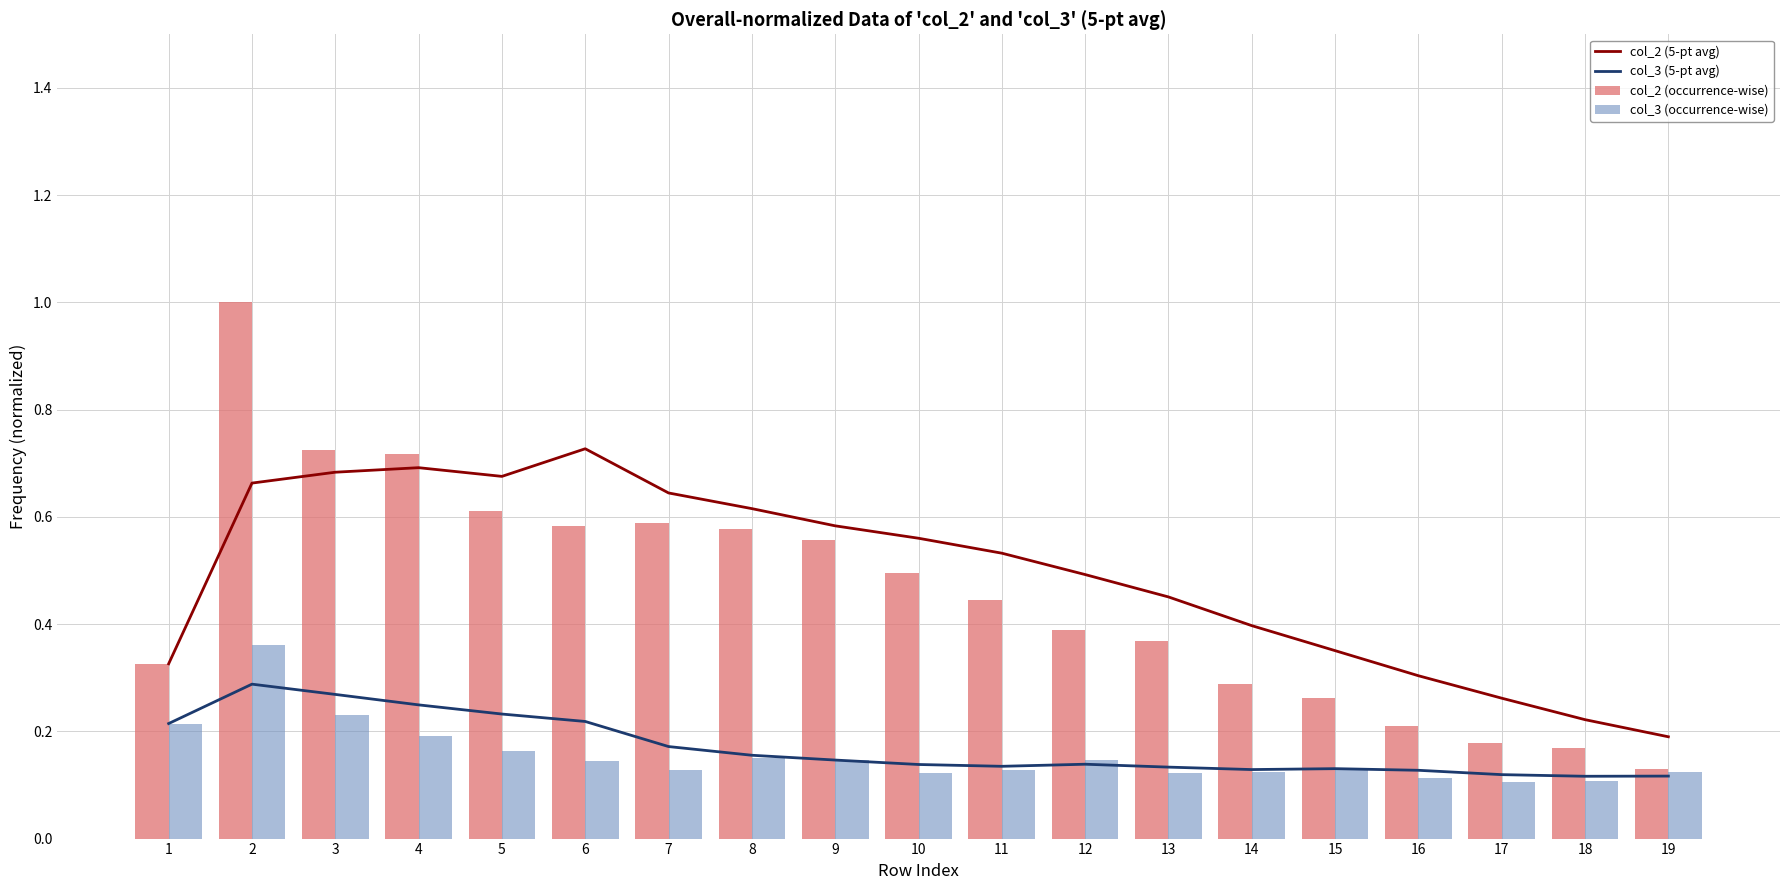

How many groups of bars are there?

19